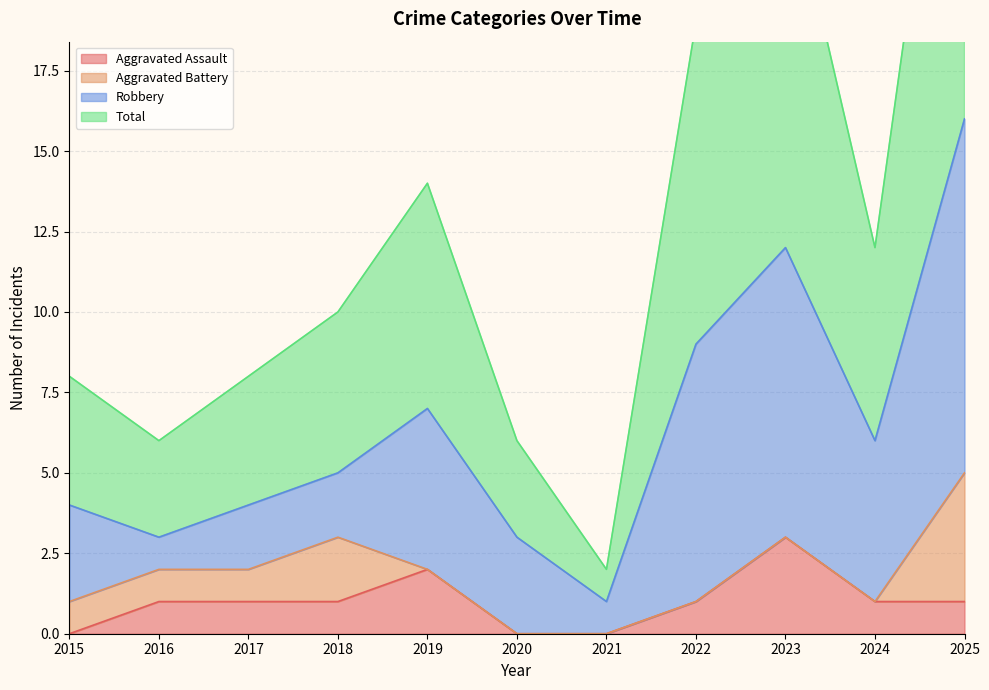

What is the difference between the highest and lowest values at 2016?

5